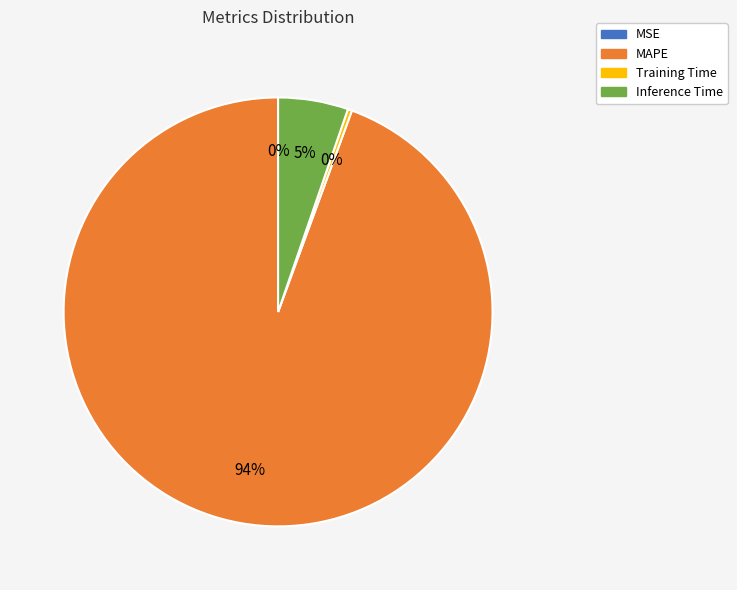

To the nearest percent, what percentage of the pie is Inference Time?

5%